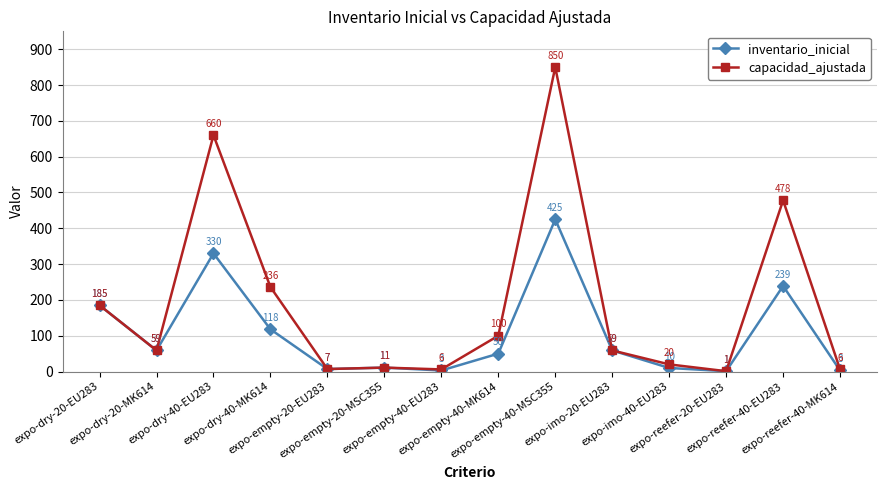

List the series in order of their overall mean, lowest first.

inventario_inicial, capacidad_ajustada